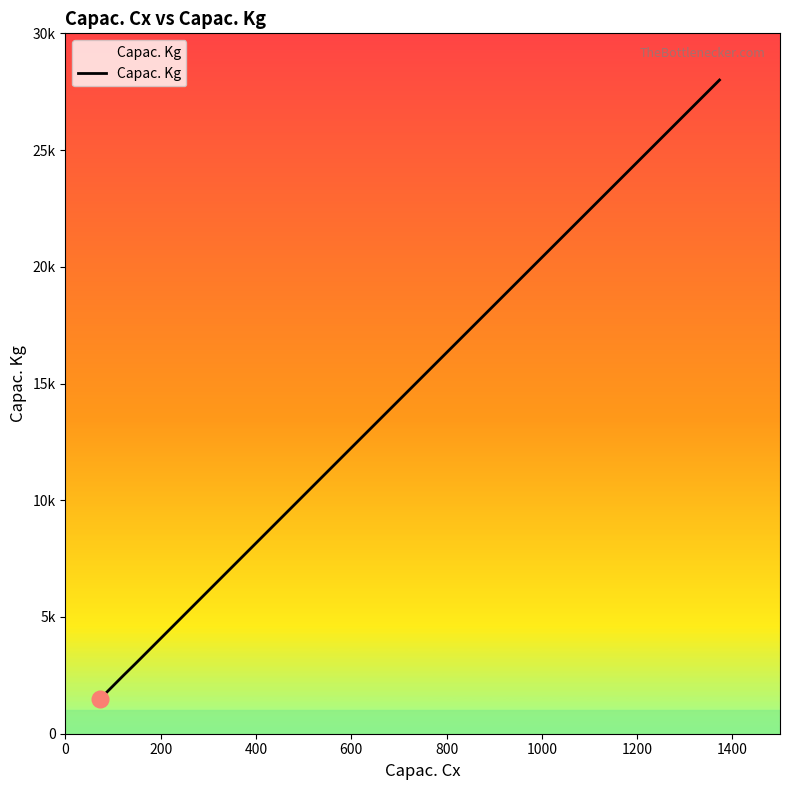

How many values are below 3000?

17